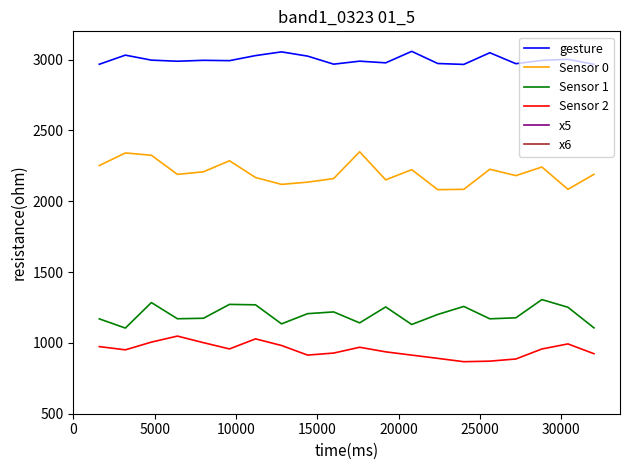

What is the lowest value of the Sensor 1 series?

1104.8